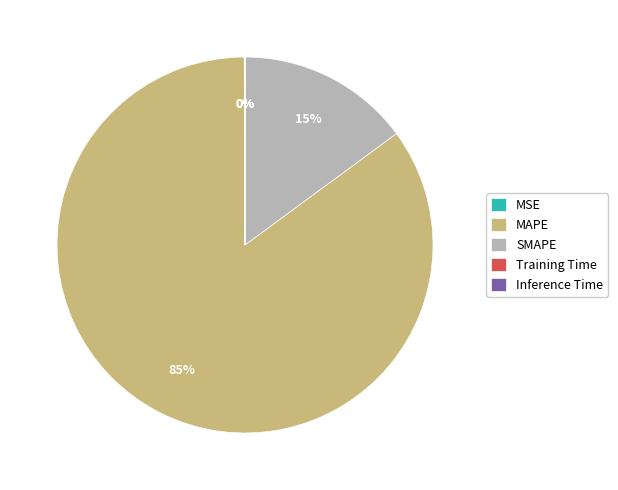

The SMAPE slice represents 15% of the pie. True or false?

True